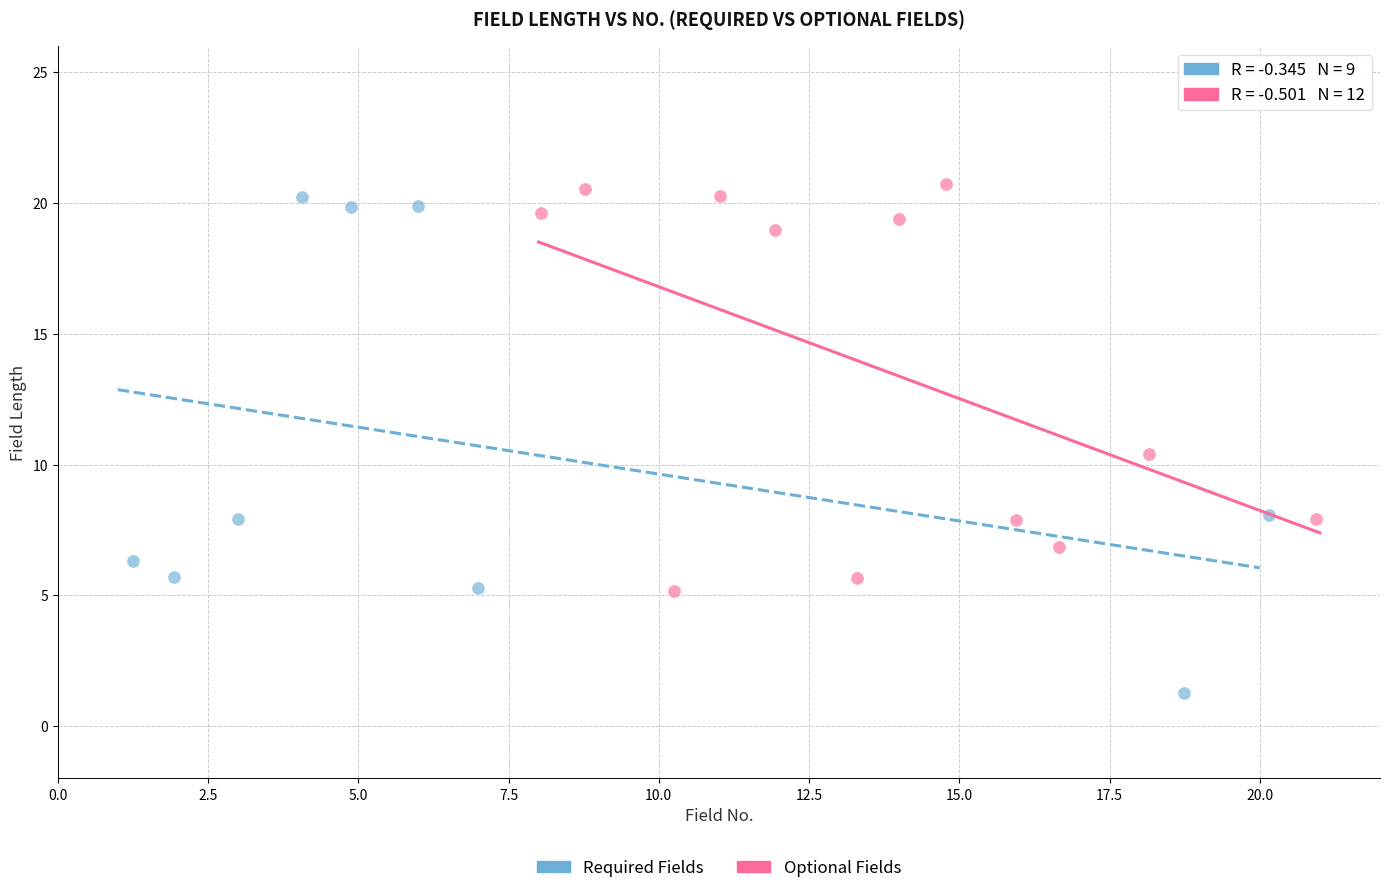

Which series reaches the maximum Y coordinate?

Optional Fields